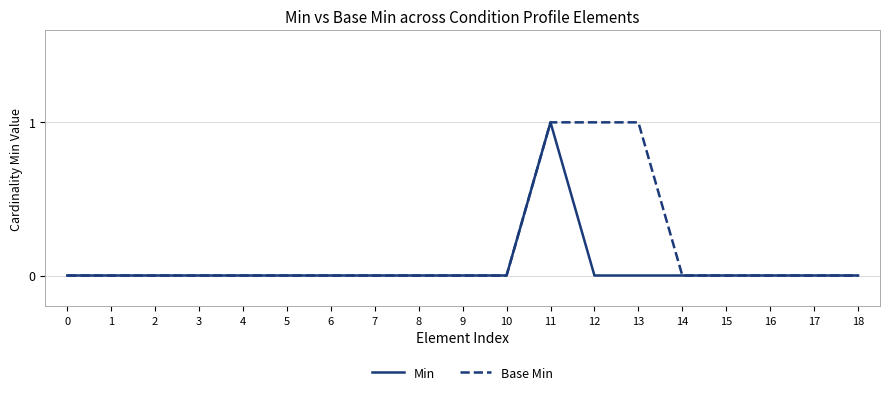

List the series in order of their overall mean, highest first.

Base Min, Min